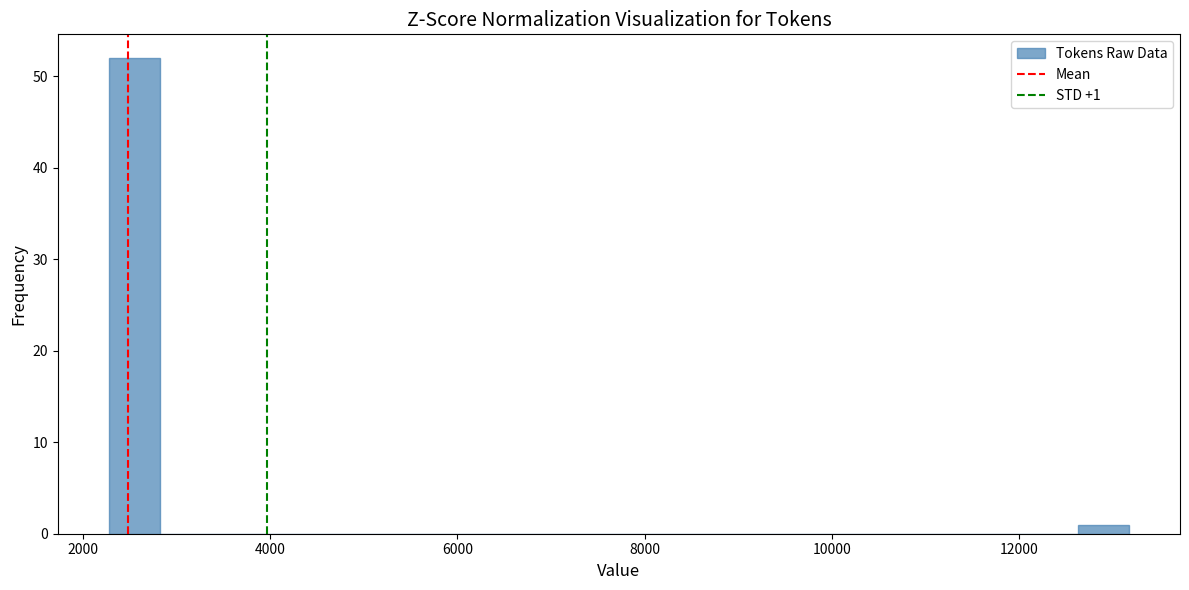

Around what value on the x-axis is the tallest bar? Give the approximate position of its centre, as read against the axis.

2600